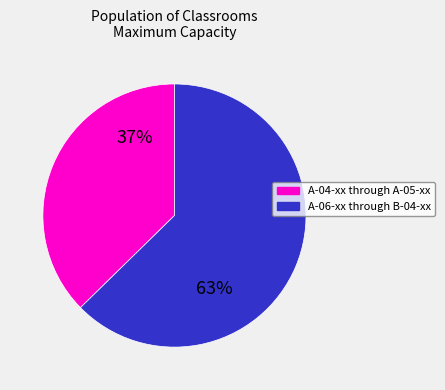

What is the largest slice in the pie chart?

A-06-xx through B-04-xx